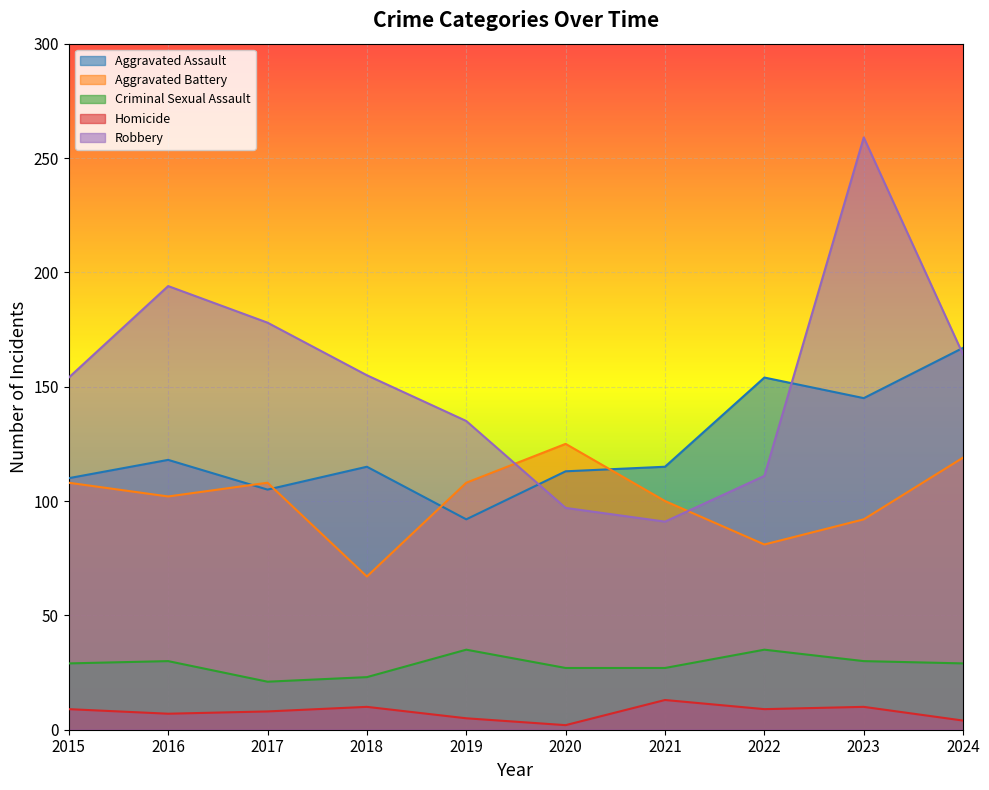

How many lines are shown in the chart?

5